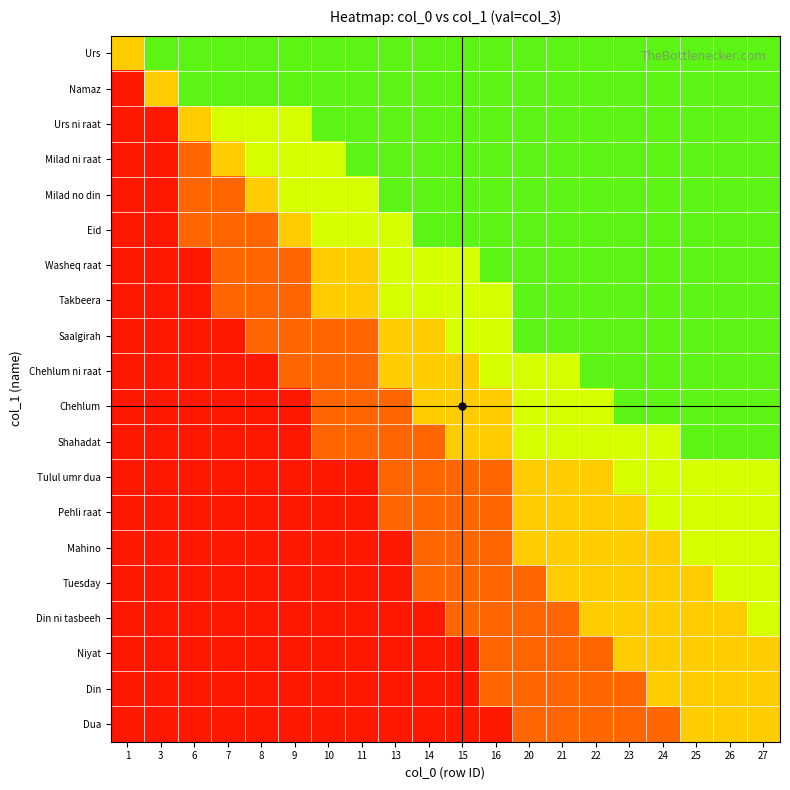

Count the number of categories in the chart.

20